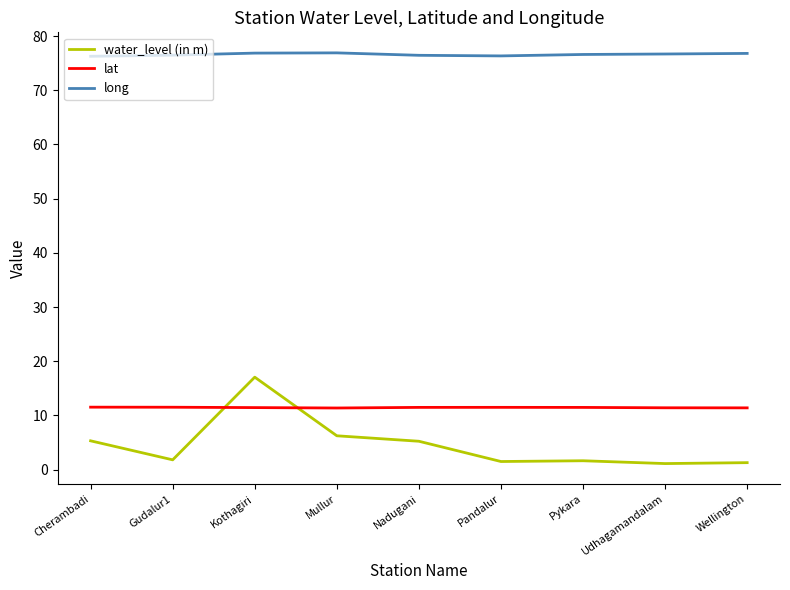

How many lines are shown in the chart?

3